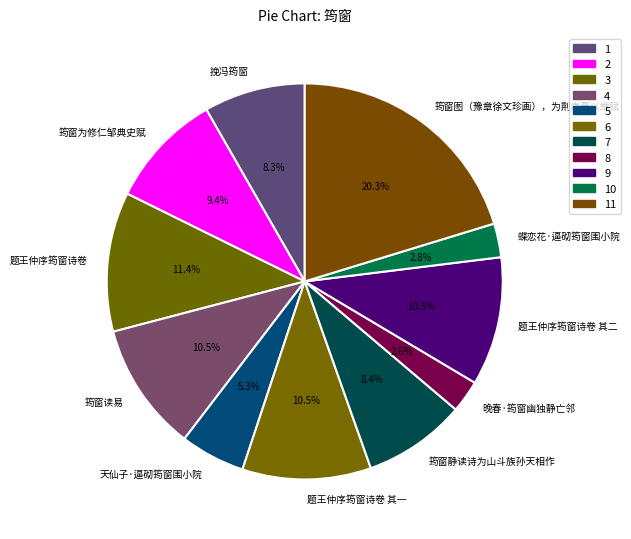

Approximately how many times larger is the value at 筠窗图（豫章徐文珍画），为荆南曹以章赋 compared to 题王仲序筠窗诗卷 其一?

1.9